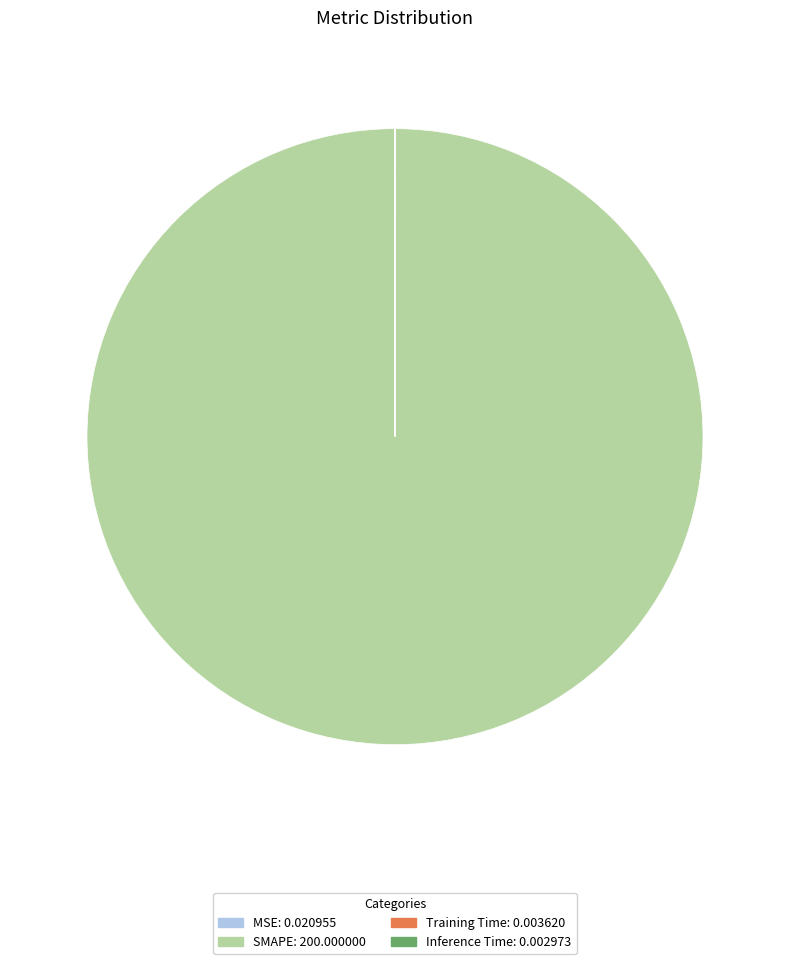

What is the majority slice?

SMAPE